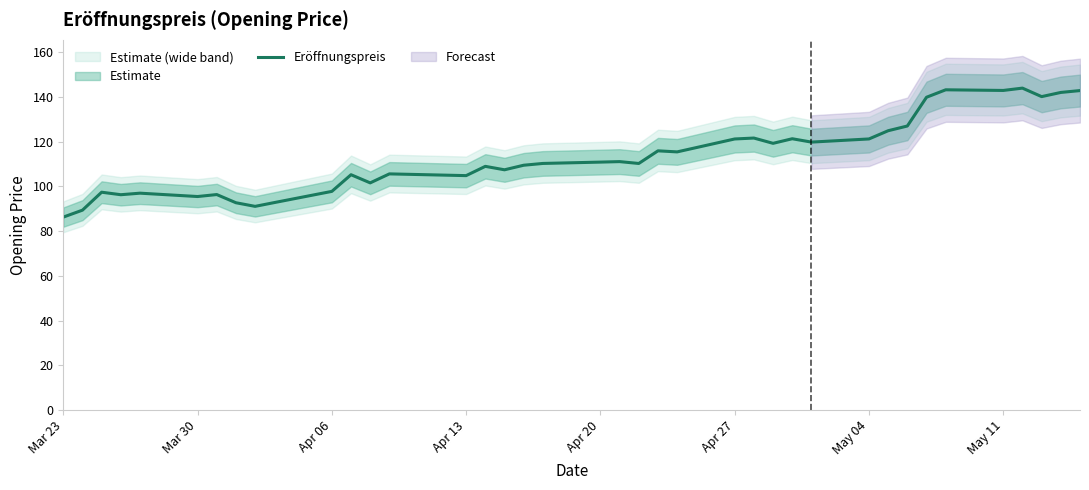

How many values are below 110?

18